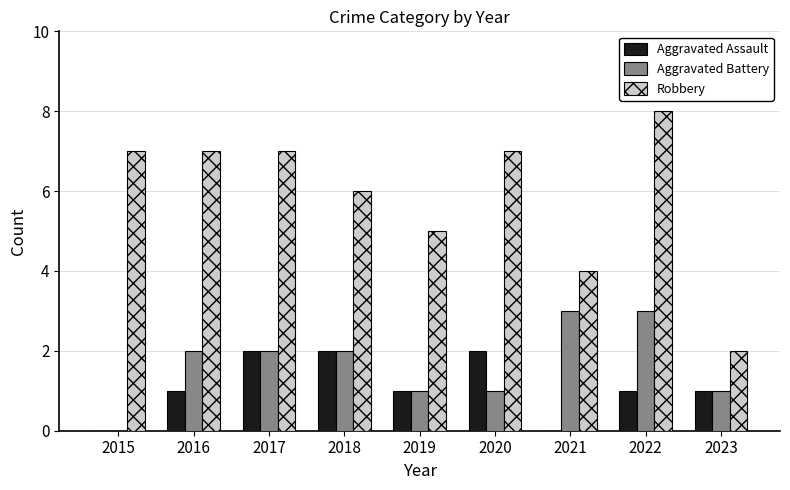

What is the sum of all Aggravated Assault values?

10